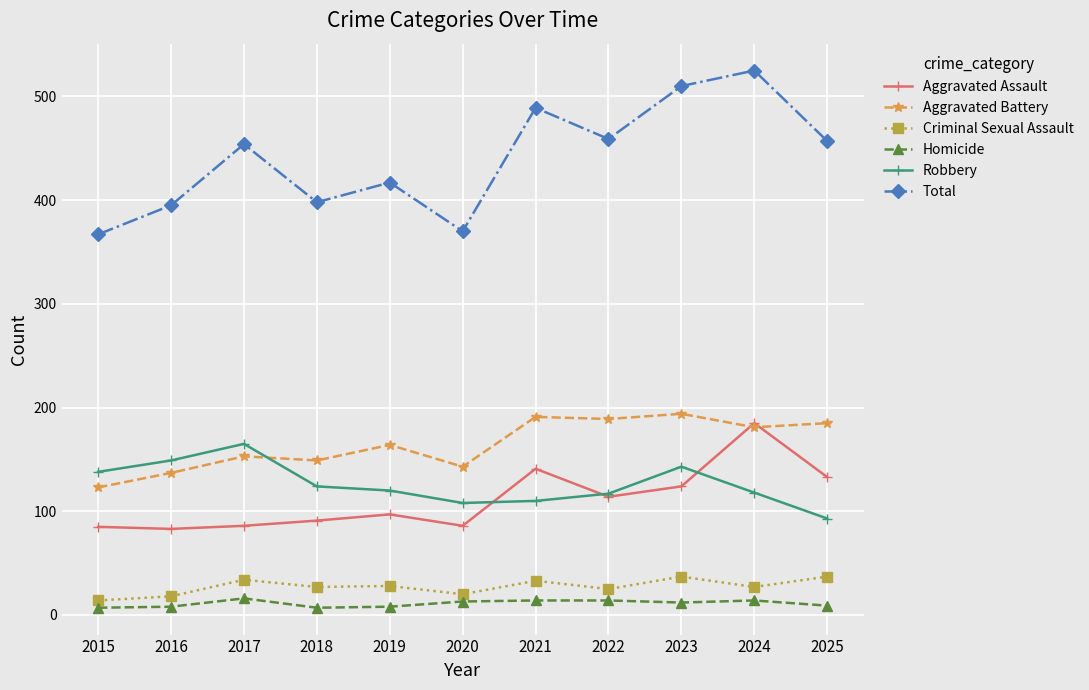

At 2015, list the series in order from largest to smallest.

Total, Robbery, Aggravated Battery, Aggravated Assault, Criminal Sexual Assault, Homicide